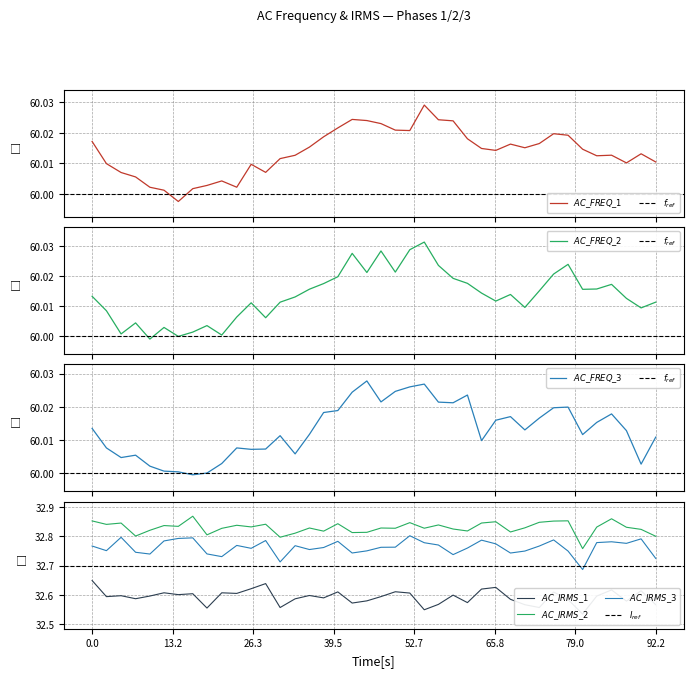

Count the AC_IRMS_3 values in the range 32 to 33.

40